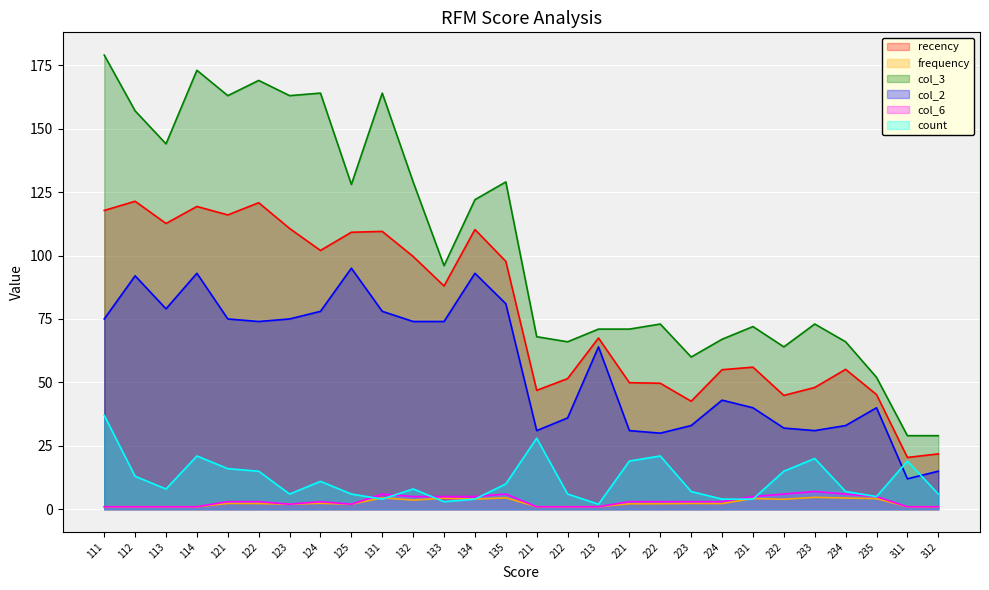

What is the value of the recency point at the 13th from the left?

110.2